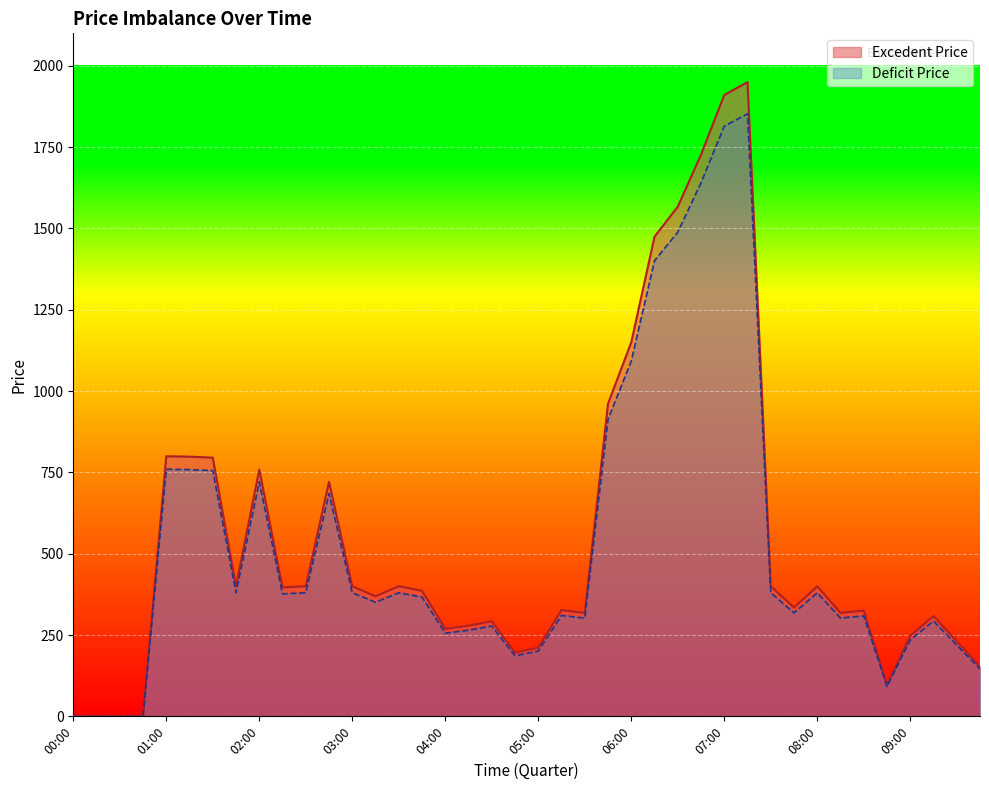

How many values in the Excedent Price series are below 366?

20